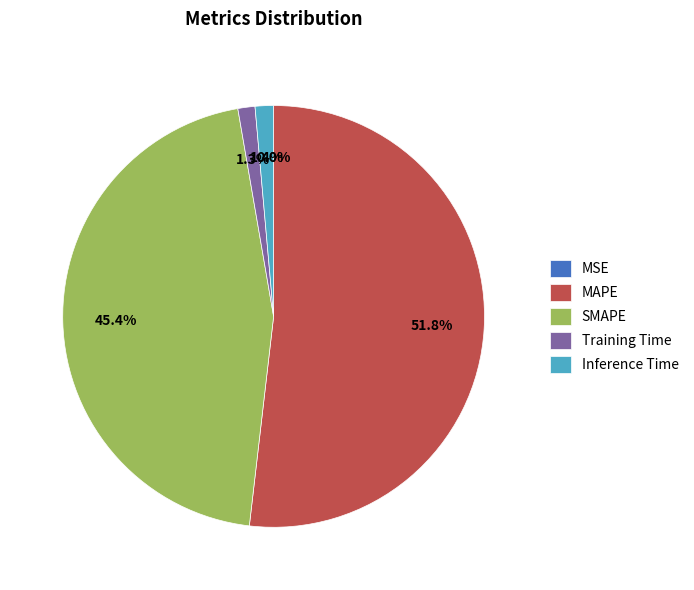

What is the largest slice in the pie chart?

MAPE